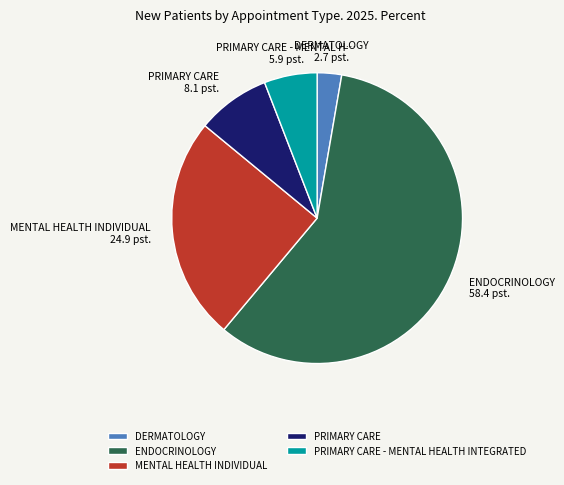

Does PRIMARY CARE - MENTAL HEALTH INTEGRATED represent more than half of the total?

No